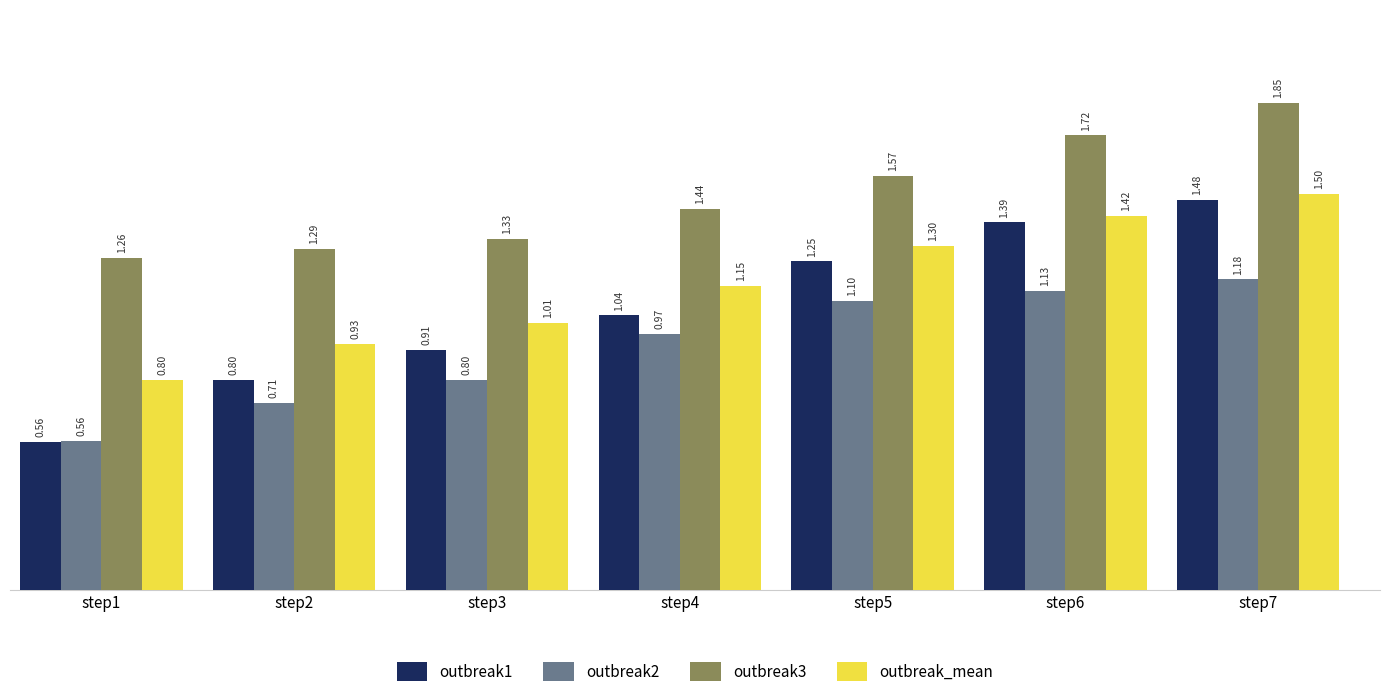

Between step2 and step6, which series saw the biggest shift?

outbreak1